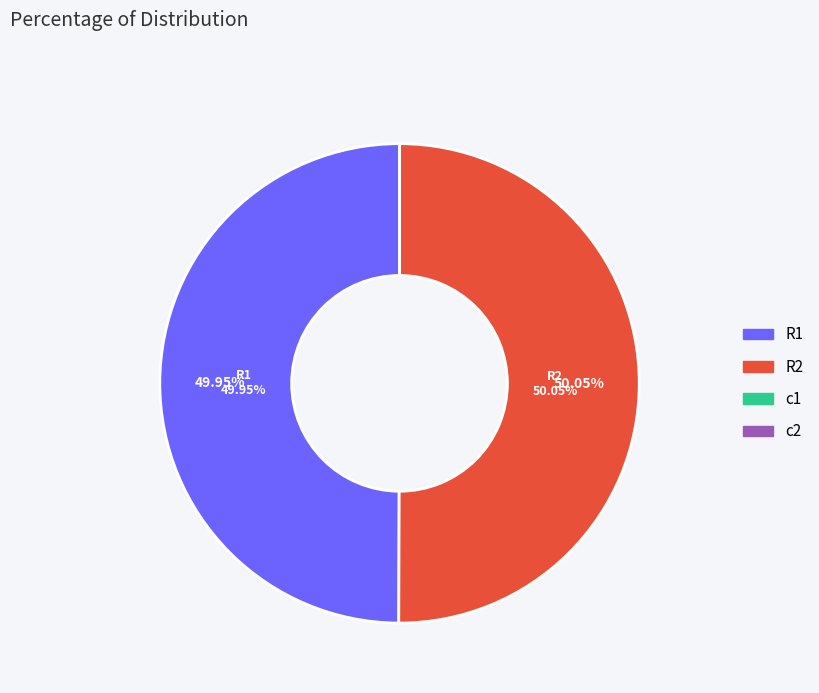

How much of the chart is everything except c1?

100.0%